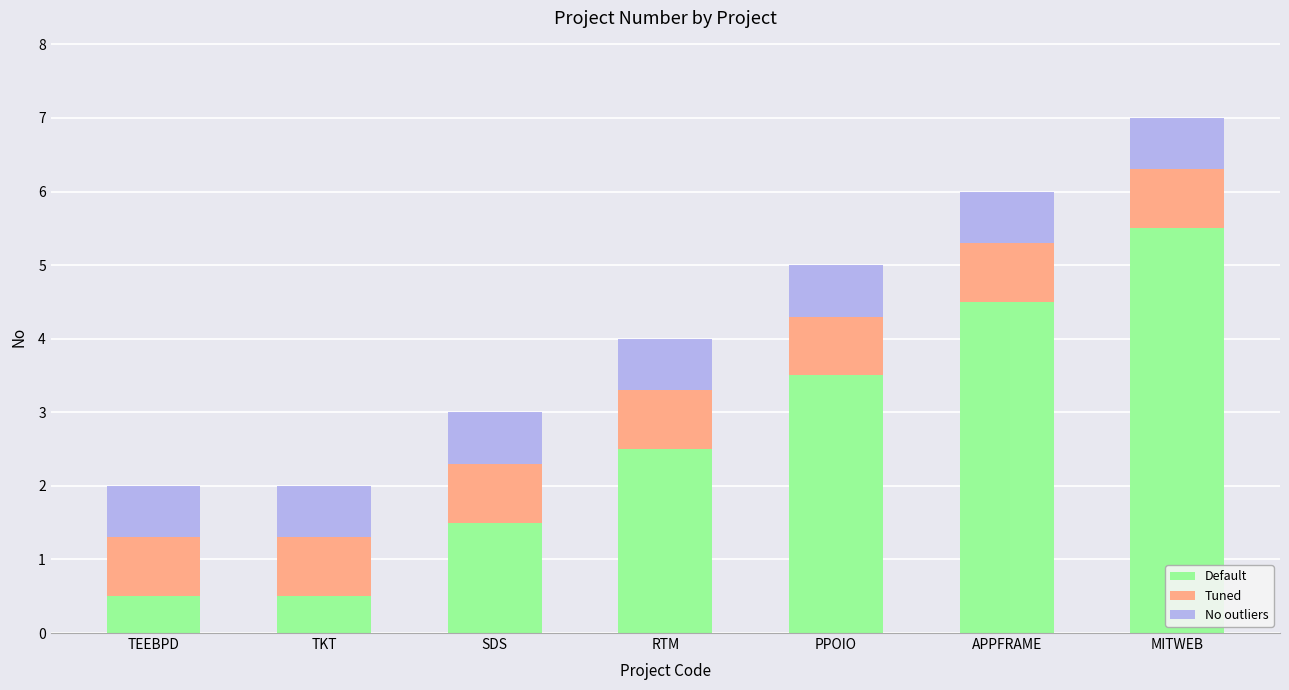

What is the difference between the Default values at RTM and TKT?

2.0